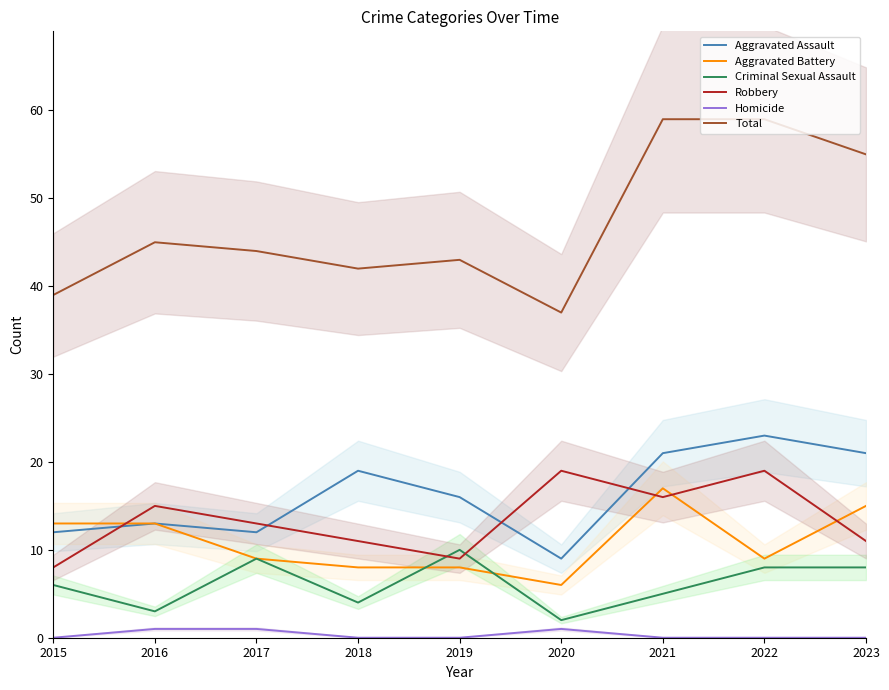

At which category is the sum across all series the highest?

2021